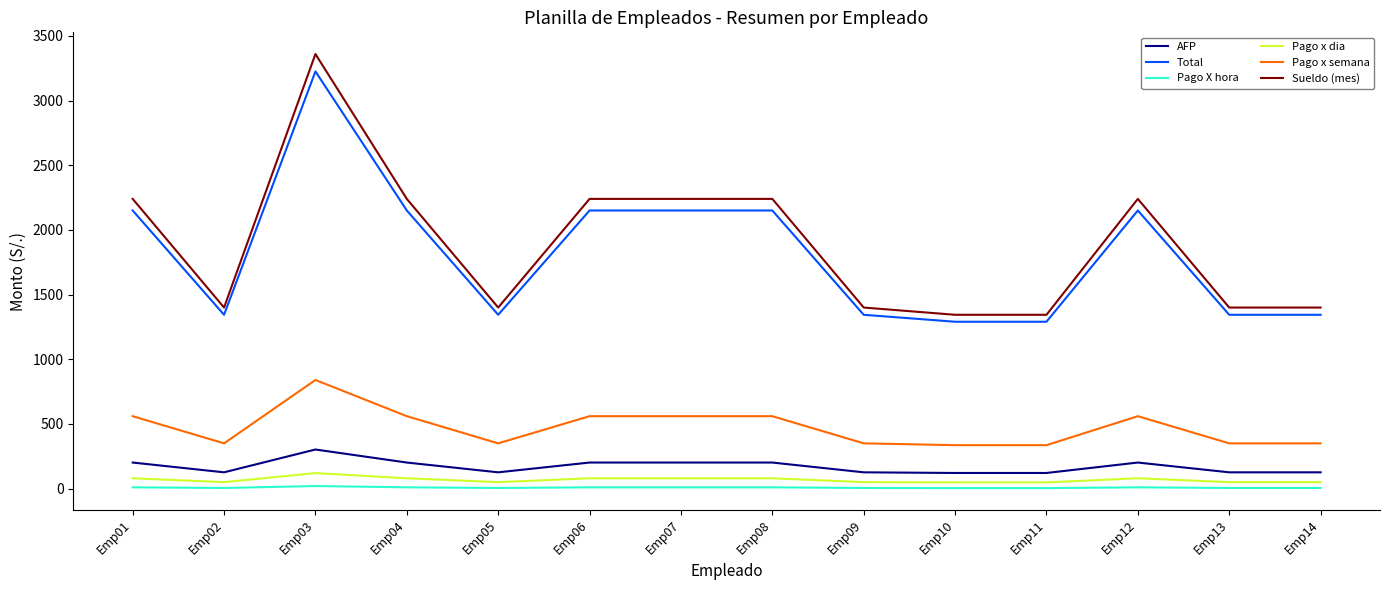

True or false: Total and Pago x dia intersect in this chart.

False